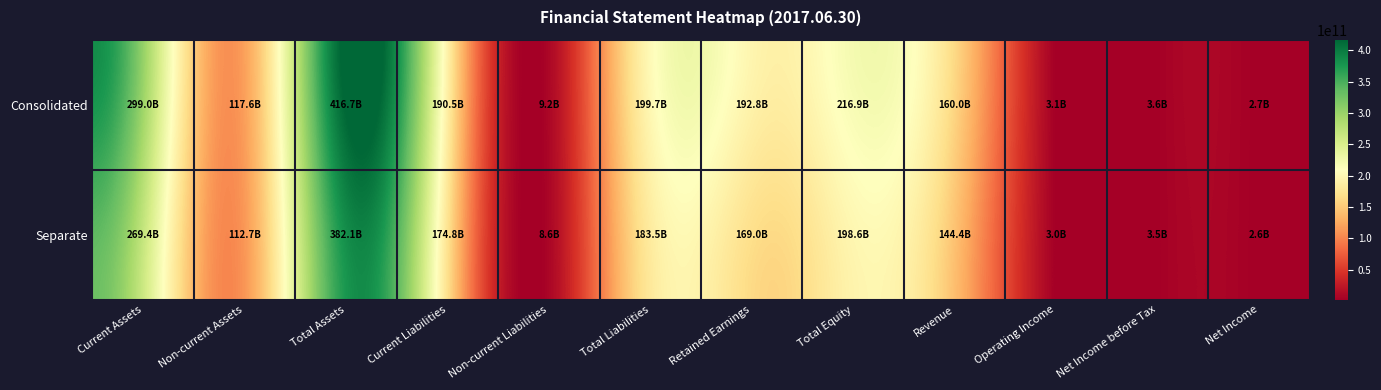

Which series has the largest total across all categories?

Consolidated